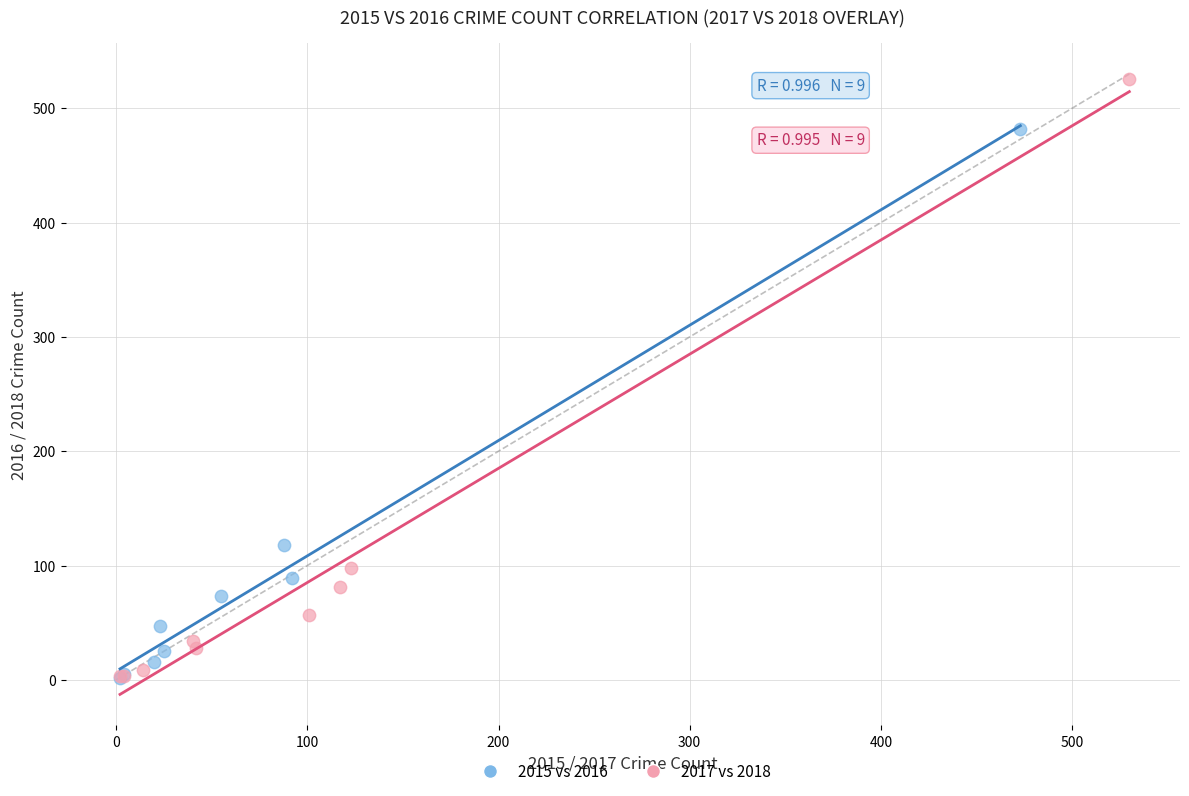

Which series has the largest Y range (max minus min)?

2017 vs 2018